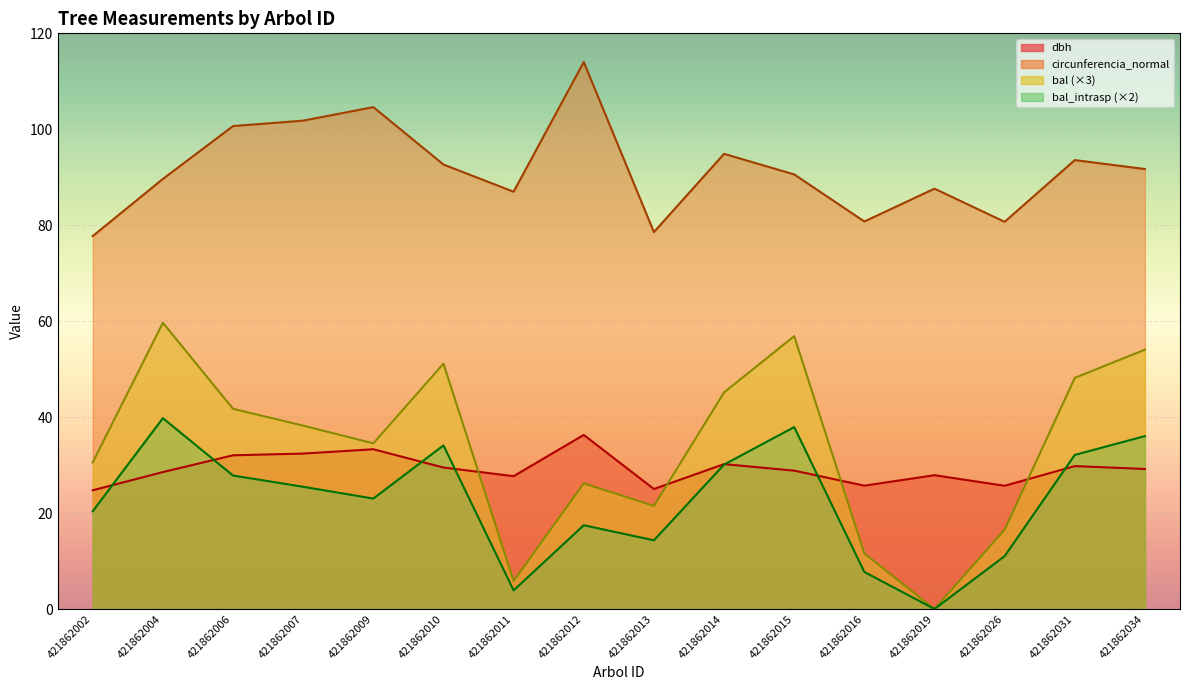

What is the approximate value of circunferencia_normal at 421862019?

87.6